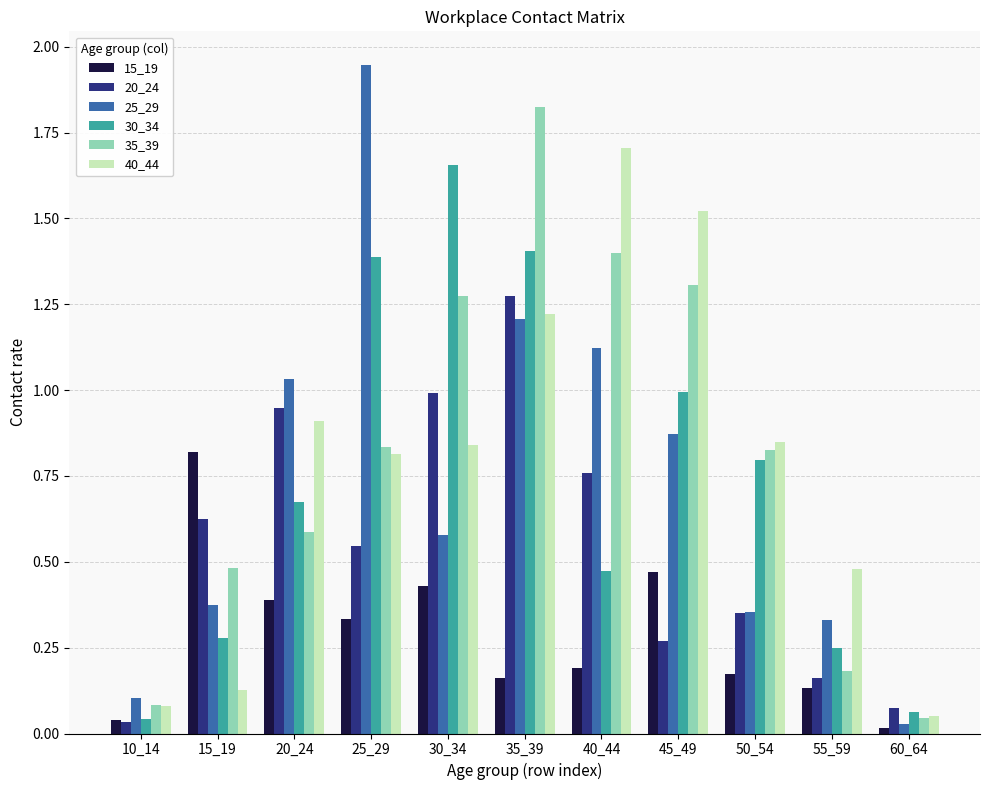

True or false: 20_24 has a value of 0.3 at 25_29.

False